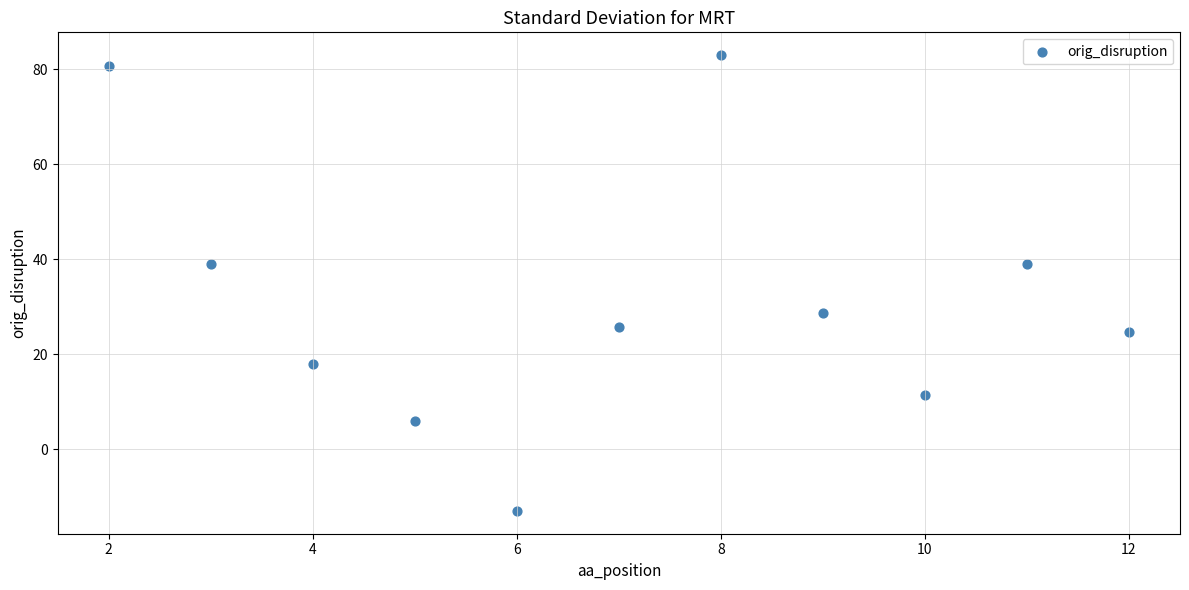

What is the range of Y values (max minus min)?

96.0